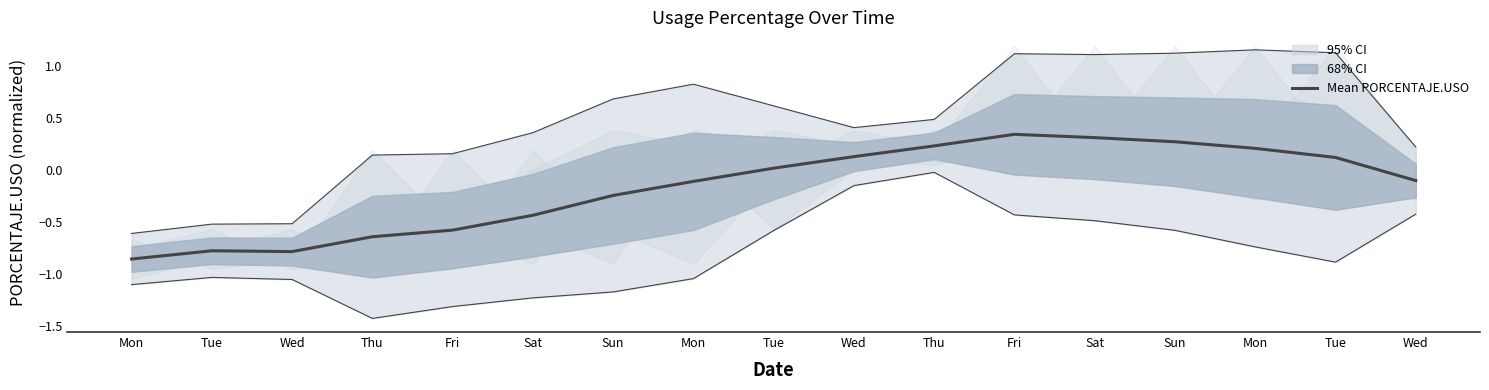

How many points are lower than both their immediate neighbors (excluding endpoints)?

1